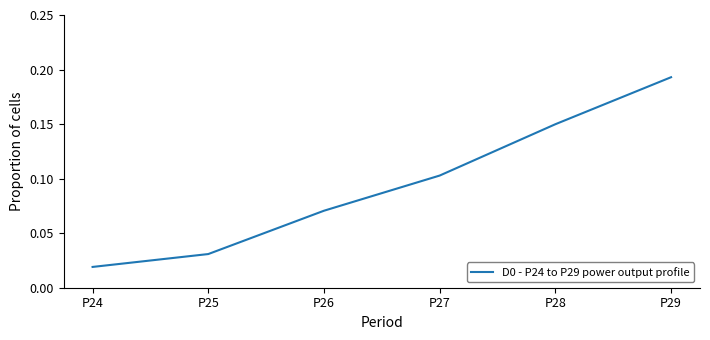

How many values are between 0 and 1?

6